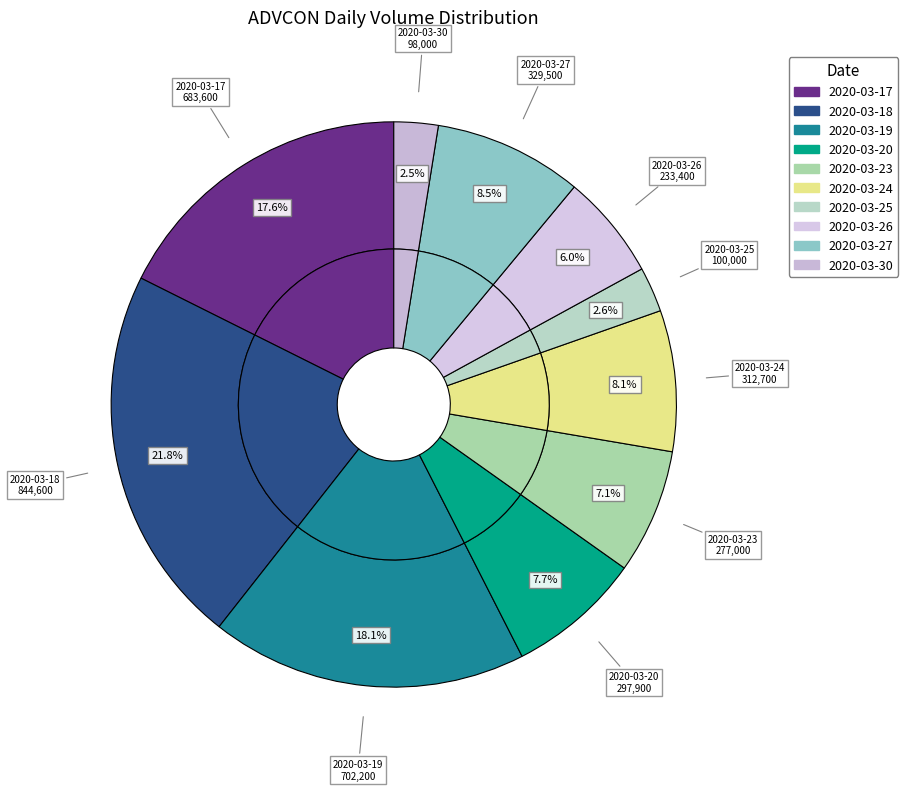

Is there a majority slice in this chart?

No